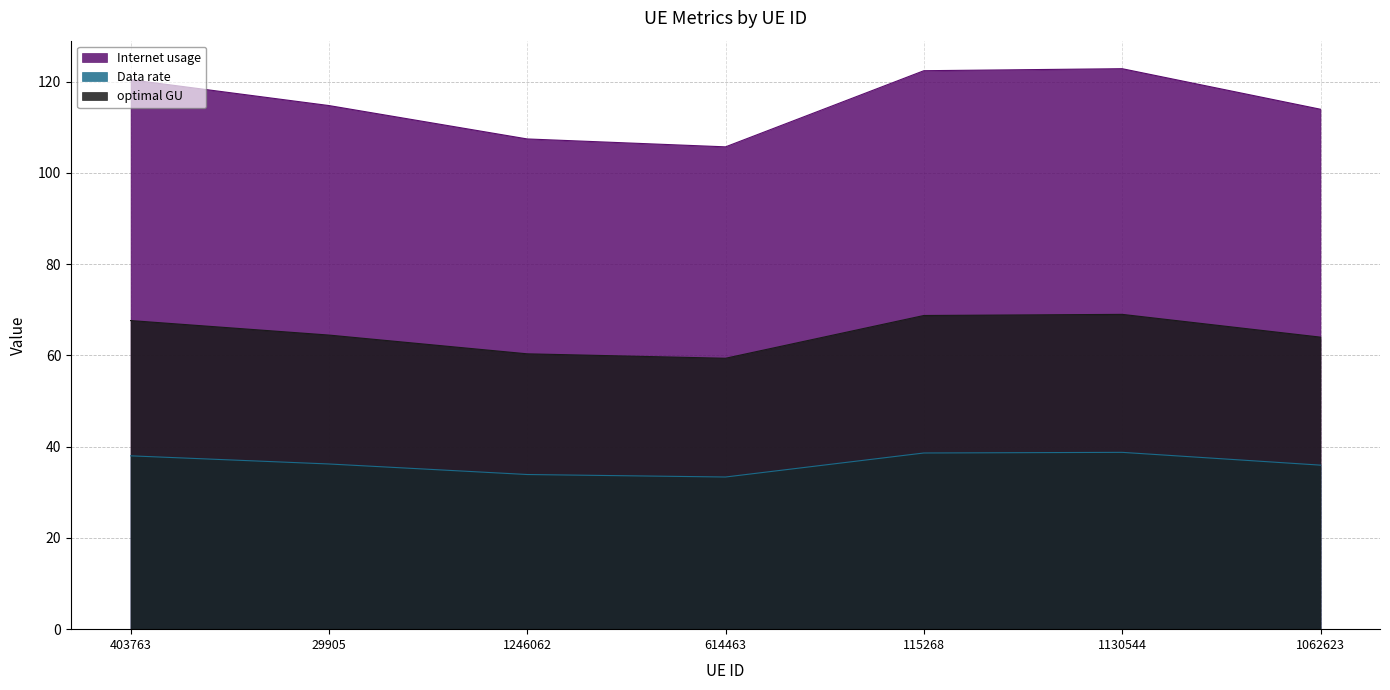

What is the highest value of the Internet usage series?

122.8